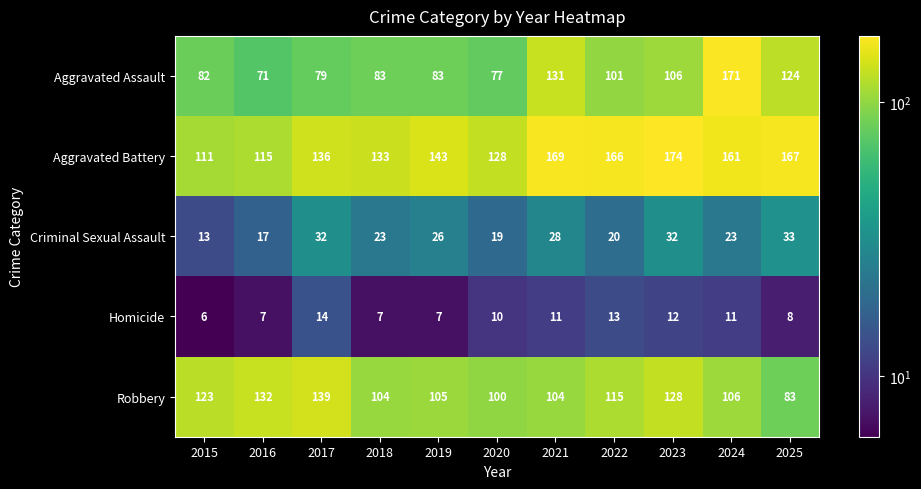

What is the average value of the Robbery series?

113